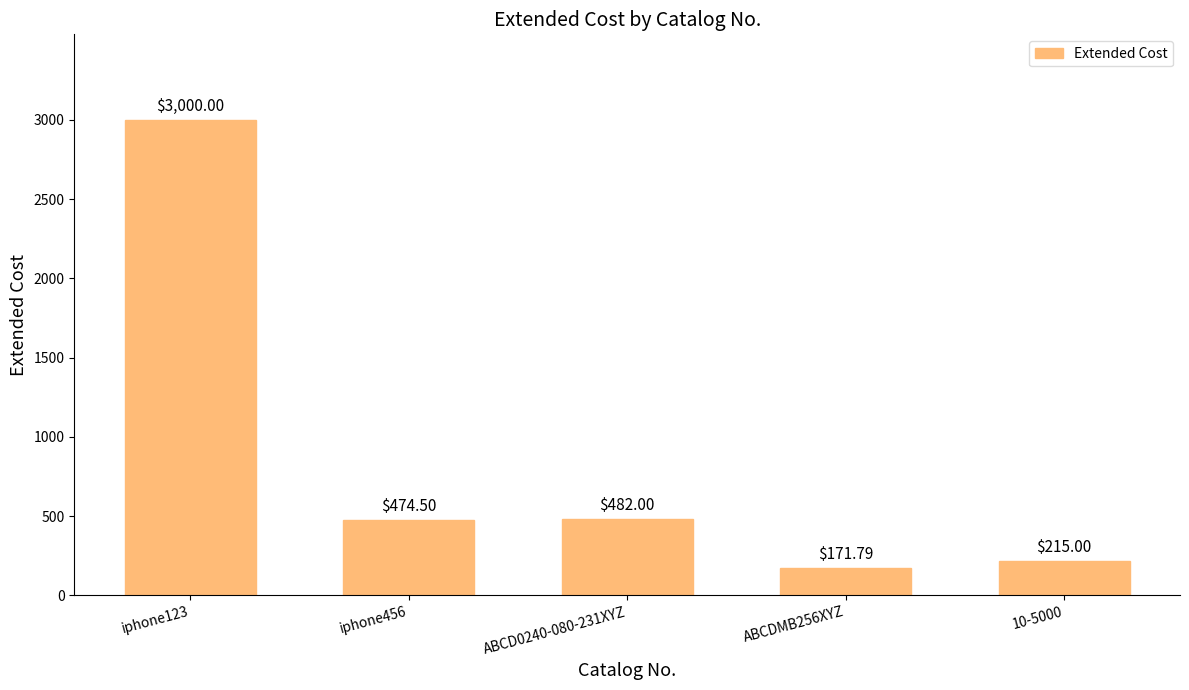

Reading left to right, what are all the values shown in this chart?

3000.0	474.5	482.0	171.8	215.0